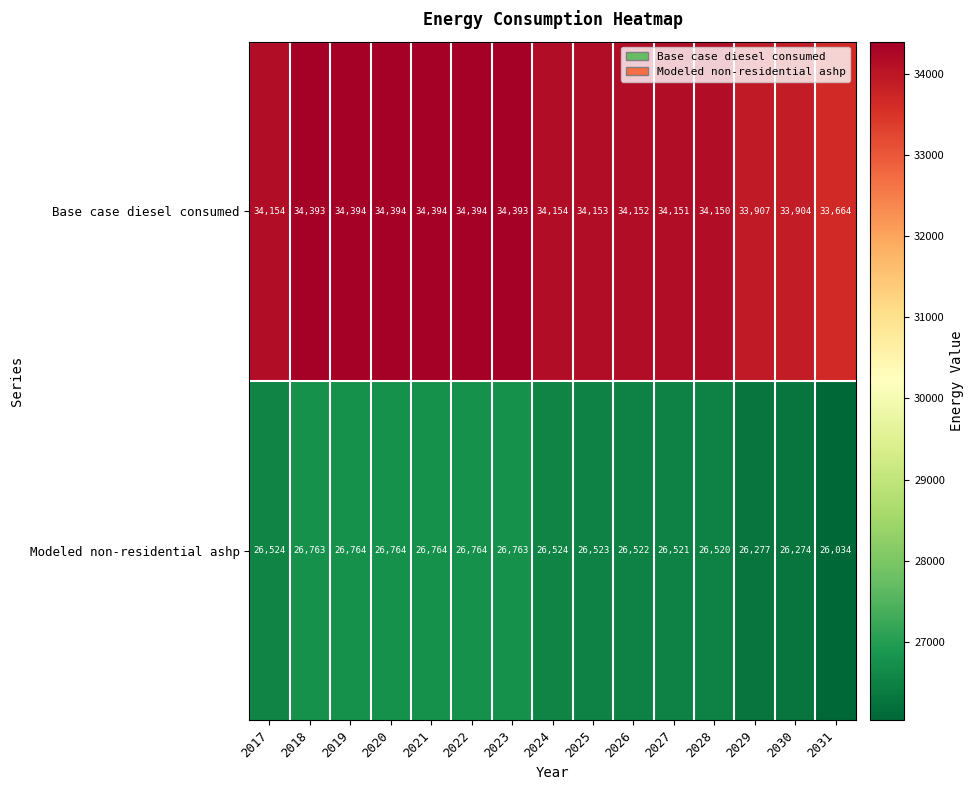

Reading left to right, list all the values displayed in this chart.

Base case diesel consumed: 2017=34154	2018=34393	2019=34394	2020=34394	2021=34394	2022=34394	2023=34393	2024=34154	2025=34153	2026=34152	2027=34151	2028=34150	2029=33907	2030=33904	2031=33664
Modeled non-residential ashp: 2017=26524	2018=26763	2019=26764	2020=26764	2021=26764	2022=26764	2023=26763	2024=26524	2025=26523	2026=26522	2027=26521	2028=26520	2029=26277	2030=26274	2031=26034